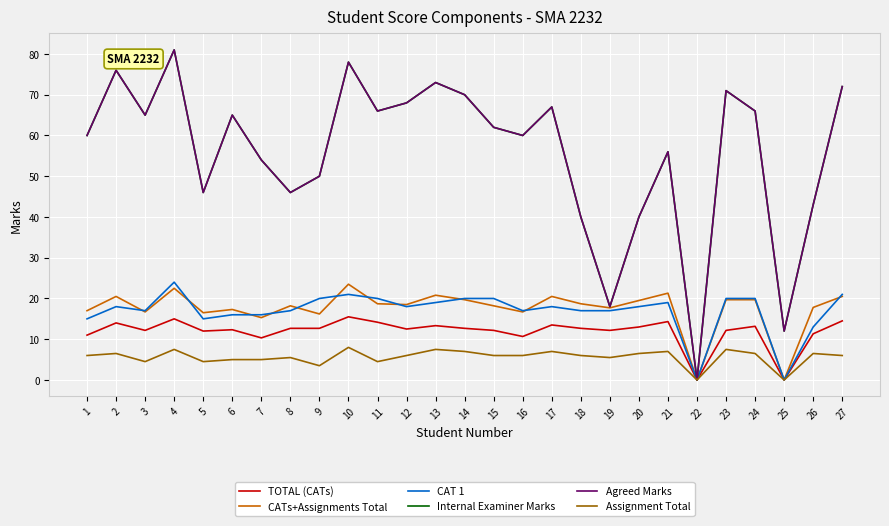

Is it true that Assignment Total equals 1.5 at 20?

False